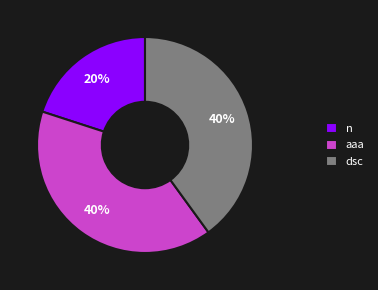

What is the ratio of the value at n to the value at dsc?

0.5